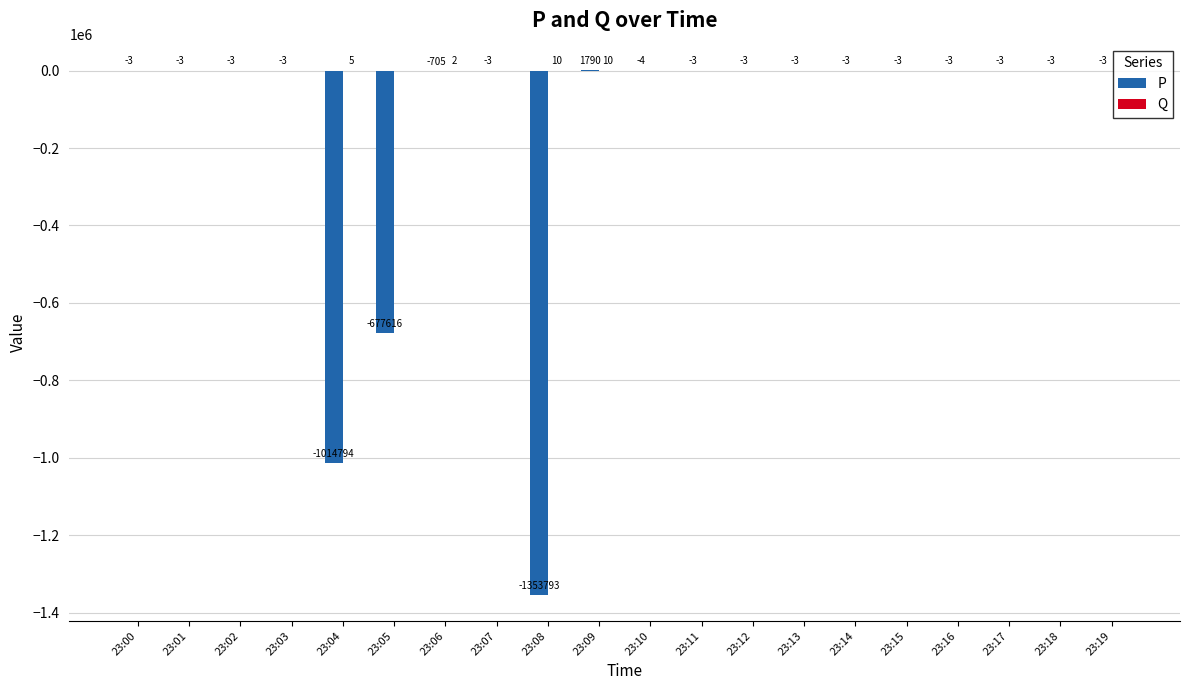

Which label corresponds to the largest value in the chart?

23:09